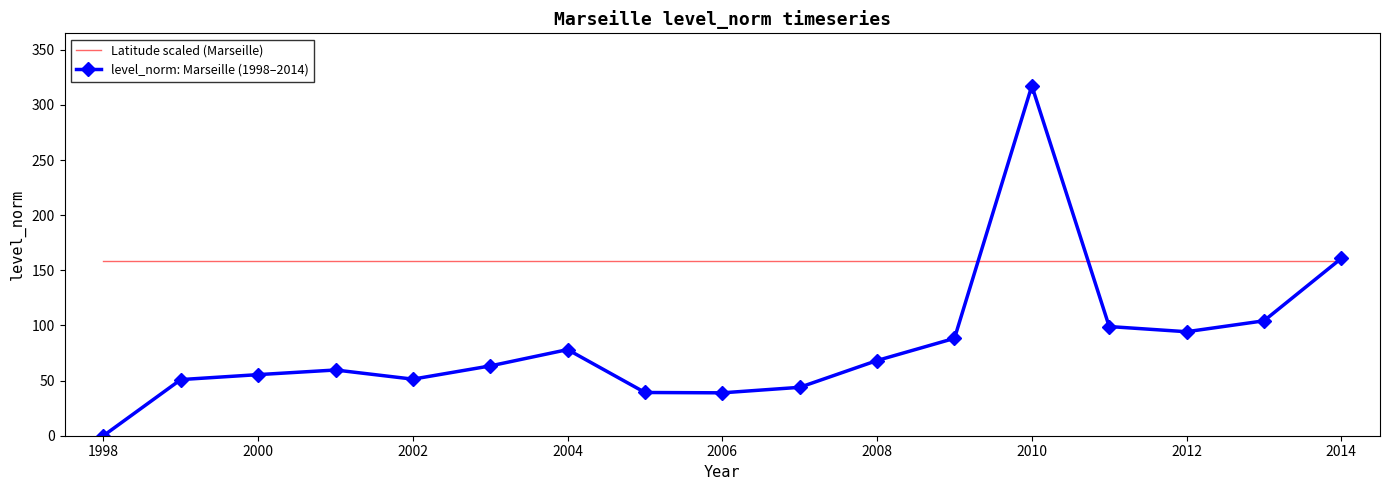

What is the greatest value displayed?

317.3